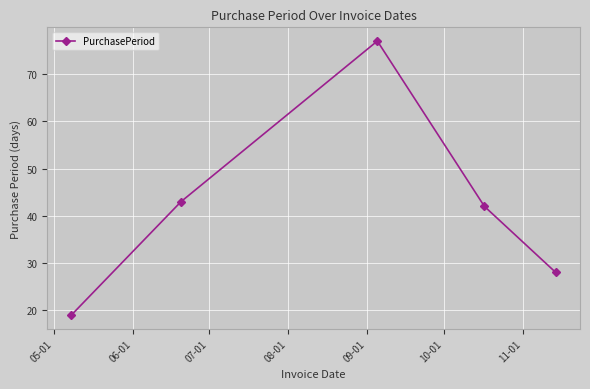

How many lines are shown in the chart?

1